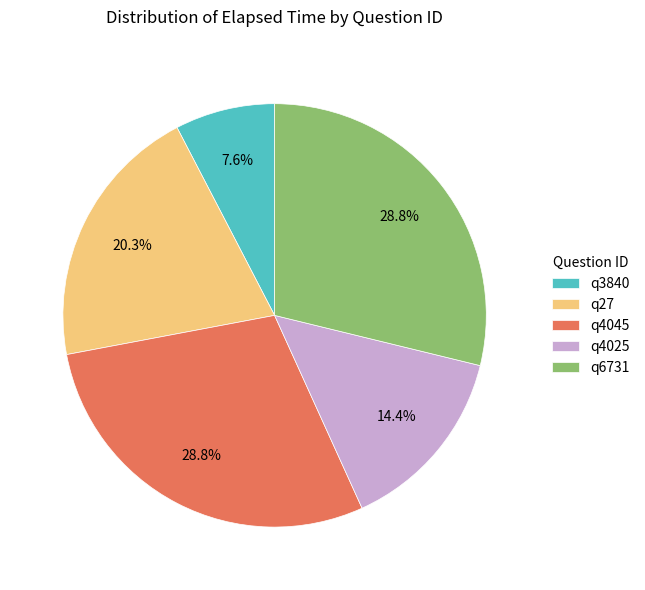

What percentage is NOT represented by q6731?

71.2%